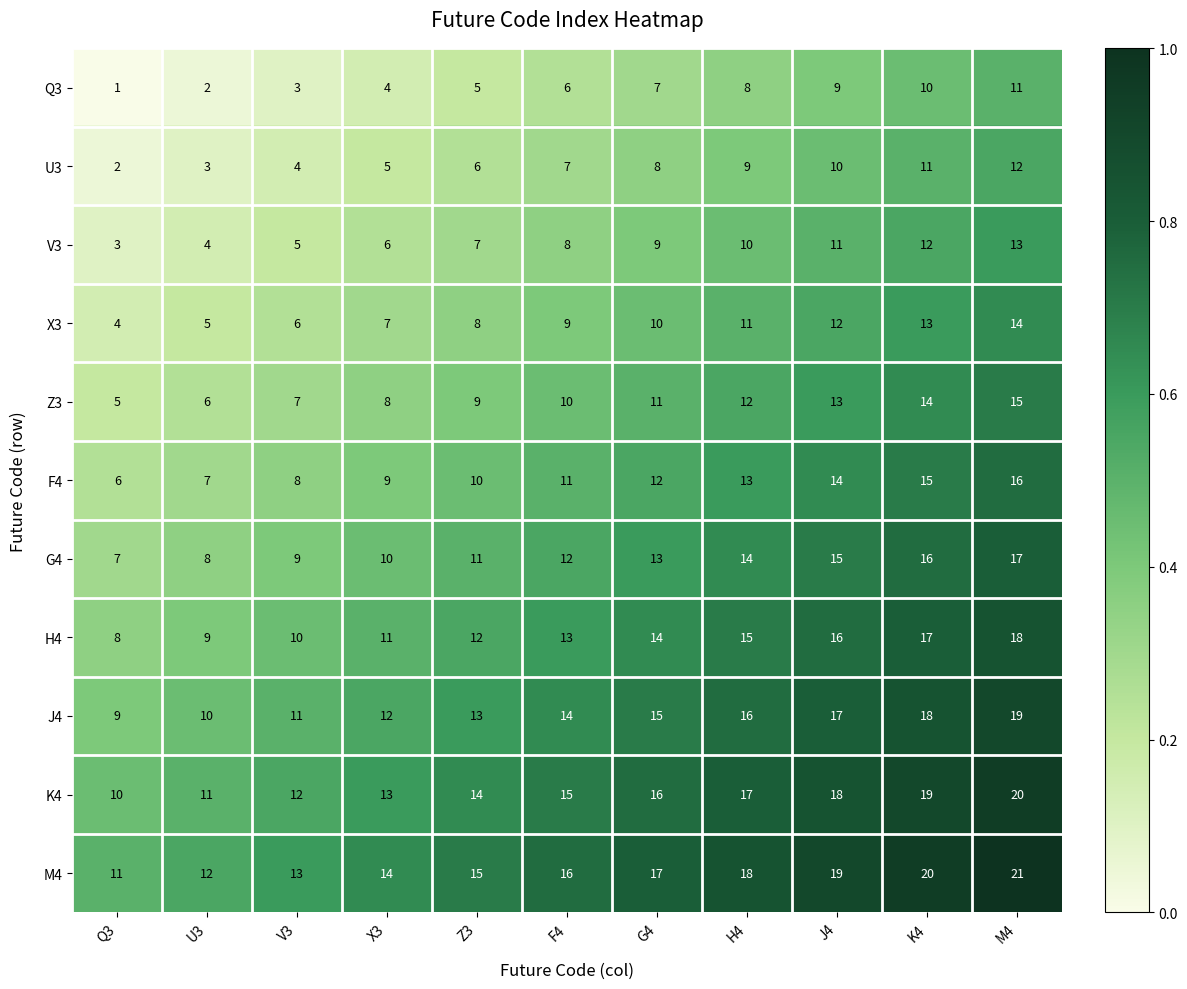

What is the sum of the J4 values at X3 and G4?

27